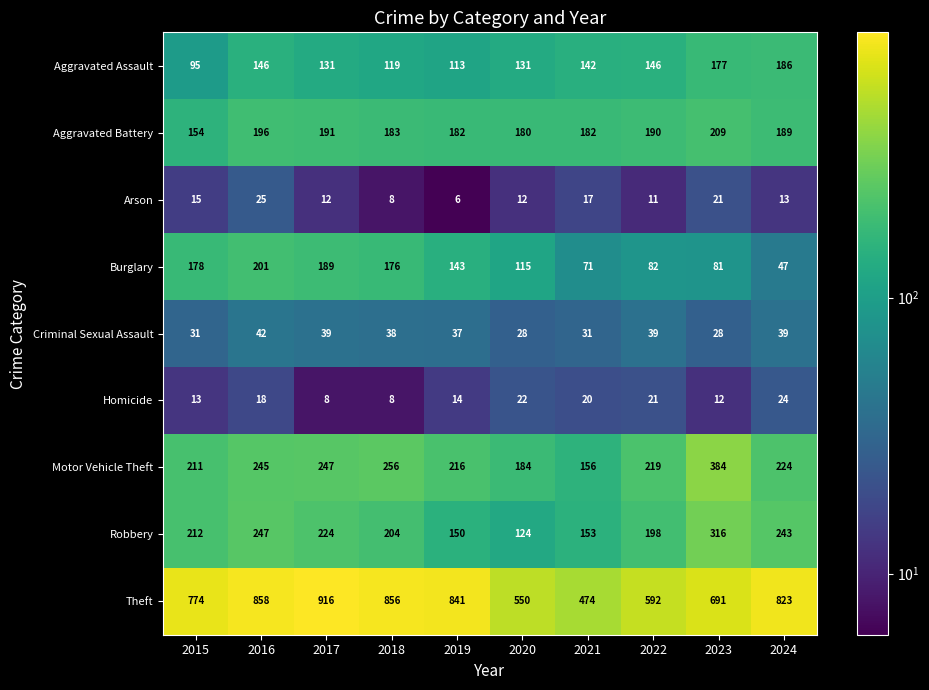

Read the Aggravated Battery value at 2019, to the nearest 10.

180